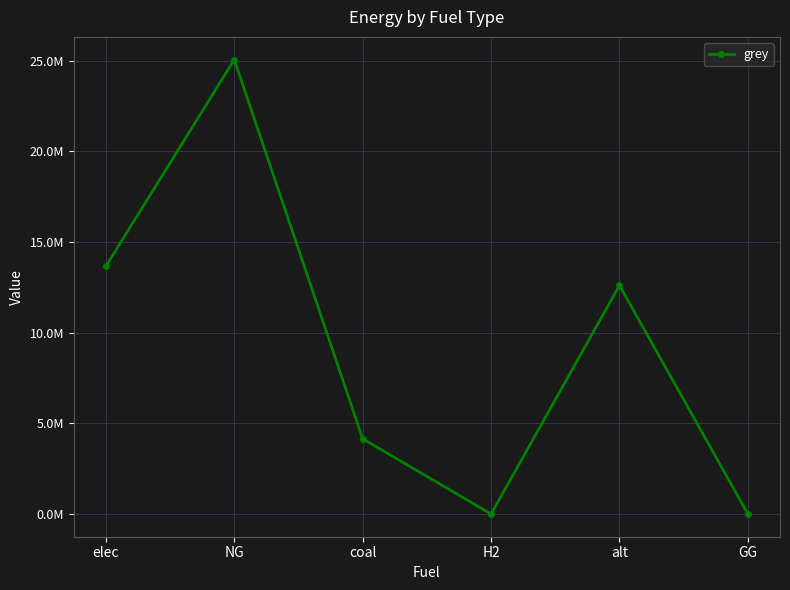

Does the chart have visible grid lines?

Yes